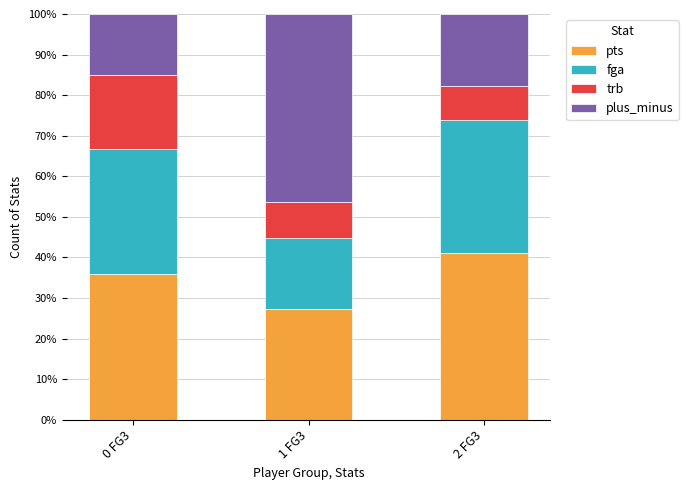

Count the number of data series in this chart.

4